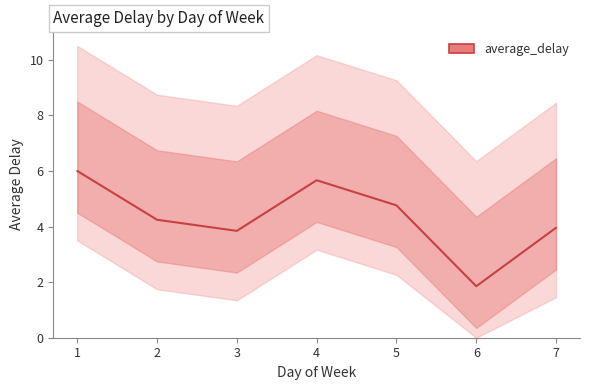

The chart shows a value of 4.2 at 2. True or false?

True